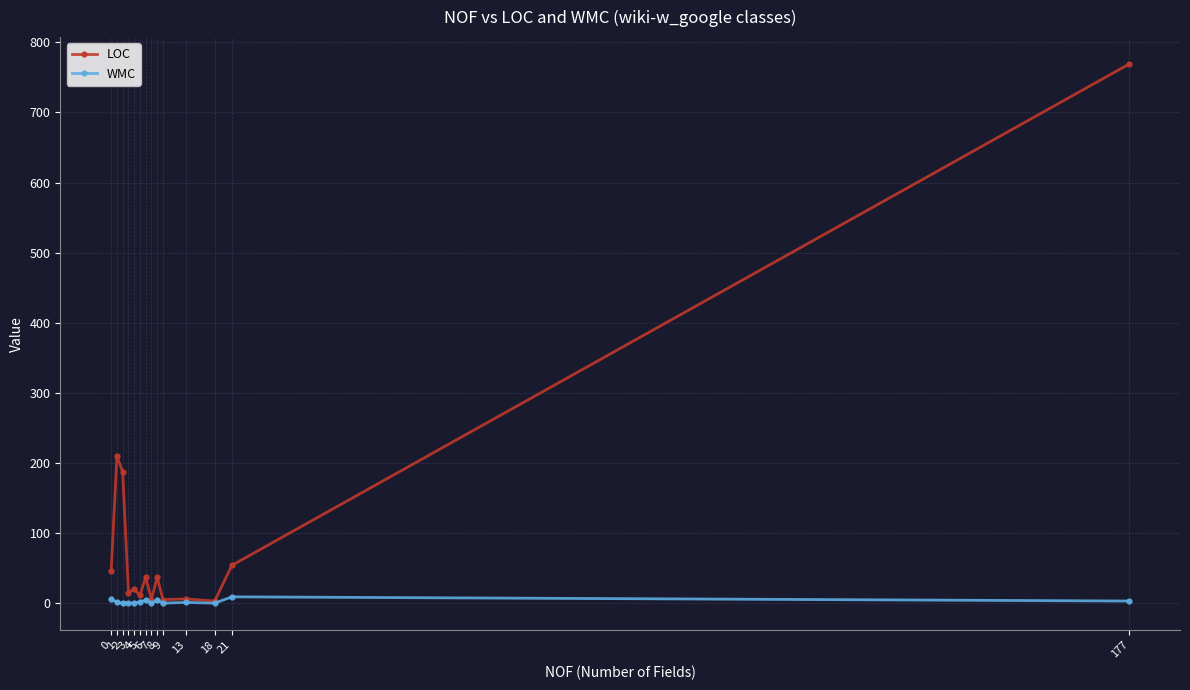

List the series in order of their overall mean, highest first.

LOC, WMC